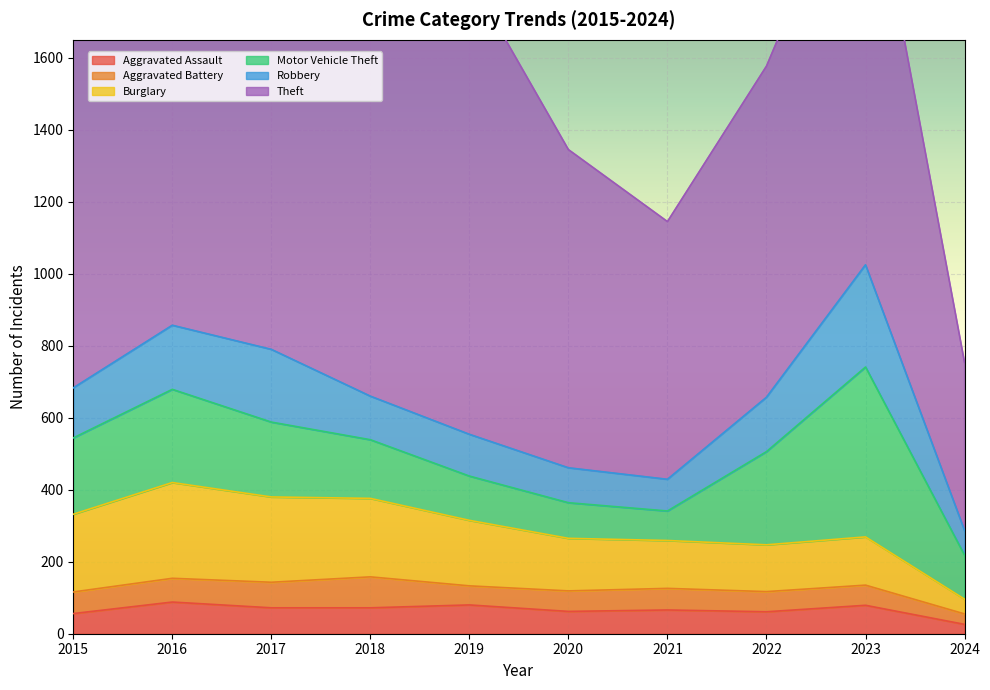

True or false: Burglary and Robbery intersect in this chart.

True